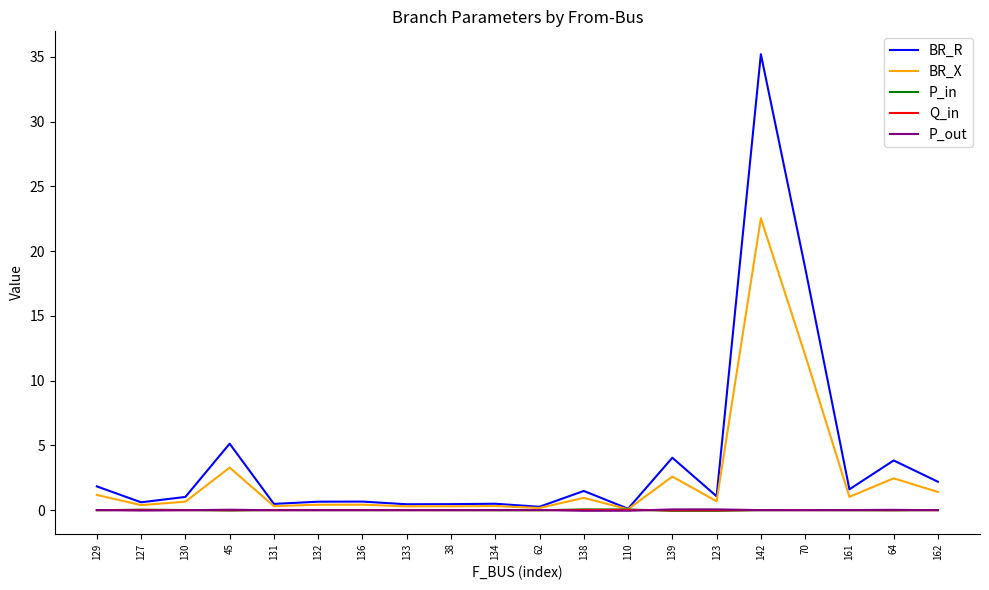

At which category is the sum across all series the highest?

142